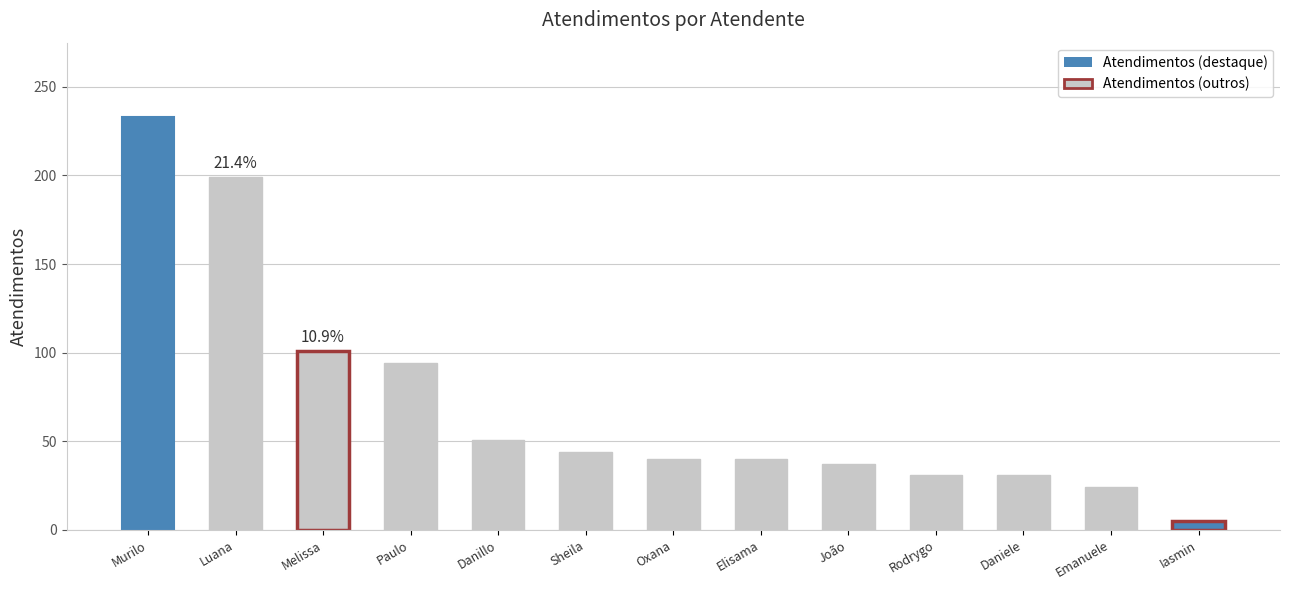

Which label corresponds to the largest value in the chart?

Murilo